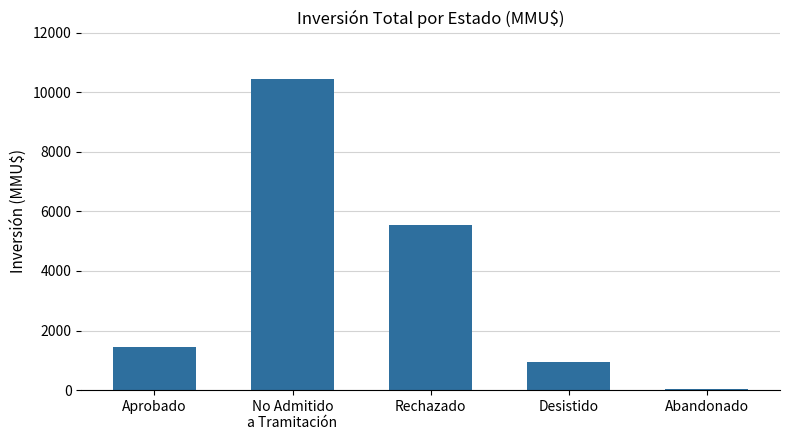

At which label is the value closest to 5237?

Rechazado